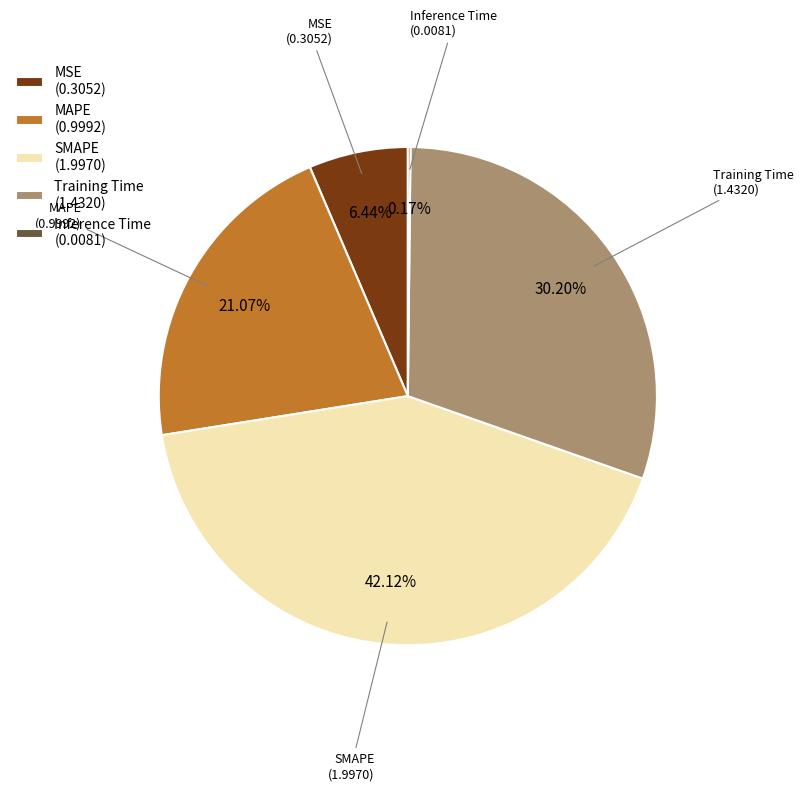

Between SMAPE and MAPE, which is larger?

SMAPE